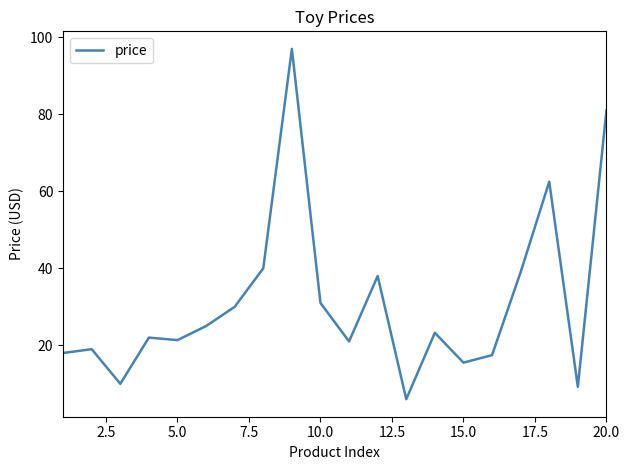

What is the difference between the maximum and minimum values?

91.0